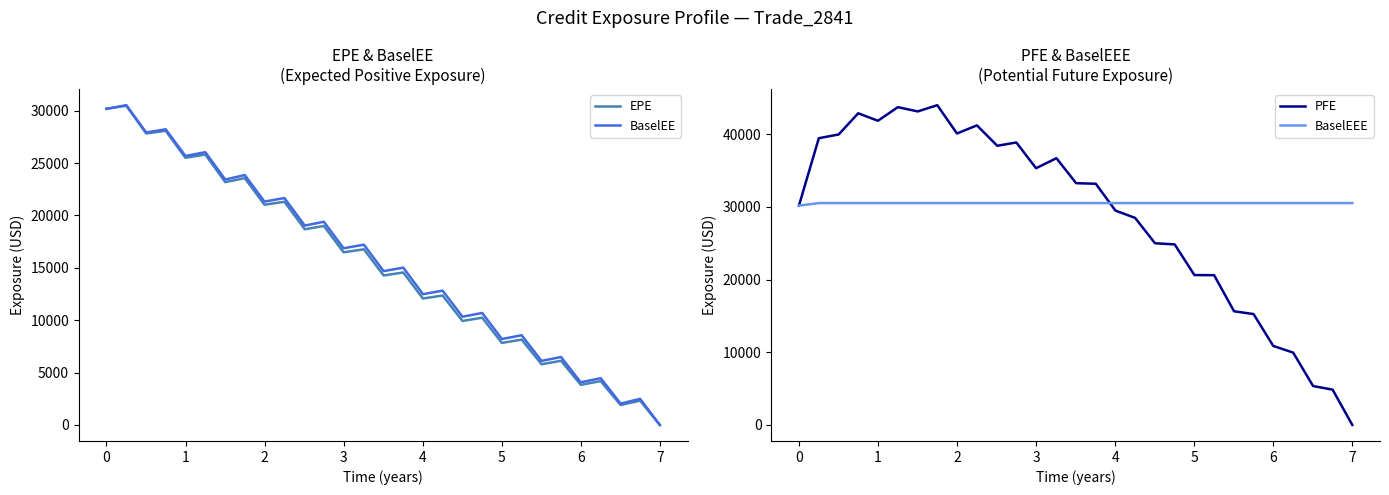

What is the value of the EPE point at the 3rd from the left?

27822.3